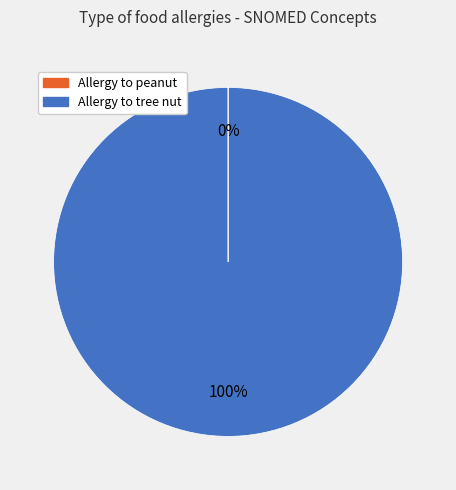

To the nearest percent, what is the difference between the largest and smallest slice percentages?

100%